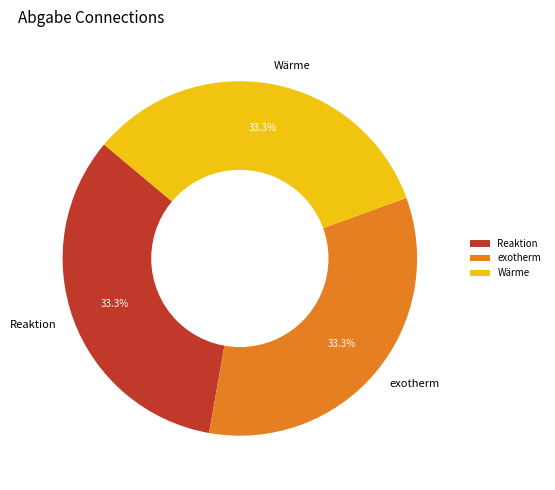

Does any single category account for the majority?

No